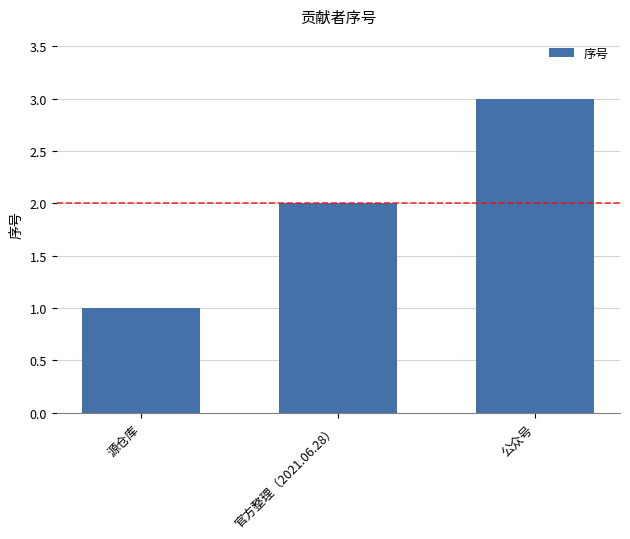

Rank the categories by value from lowest to highest.

源仓库, 官方整理（2021.06.28）, 公众号